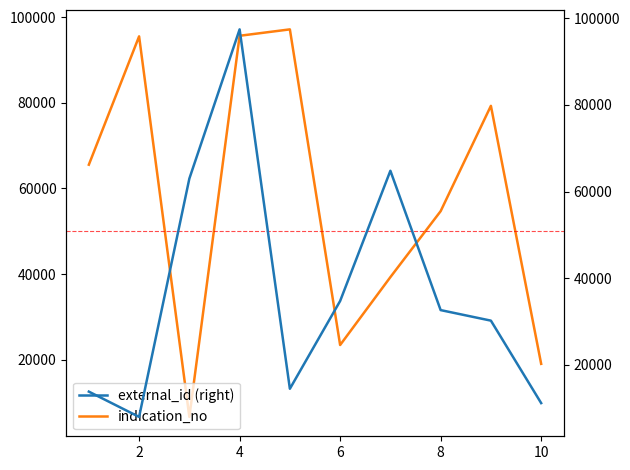

Where does the indication_no series first go above 65543?

2